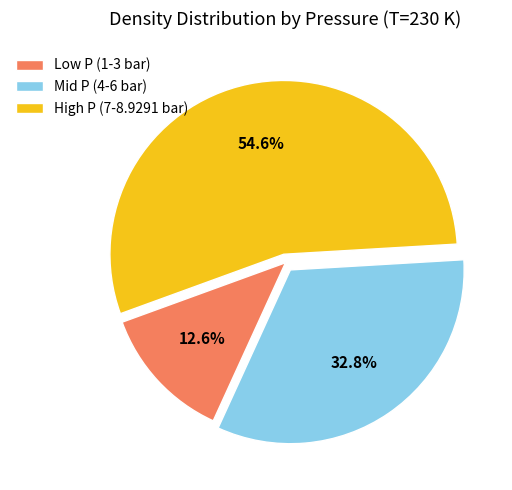

What is the ratio of the value at High P (7-8.9291 bar) to the value at Mid P (4-6 bar)?

1.7